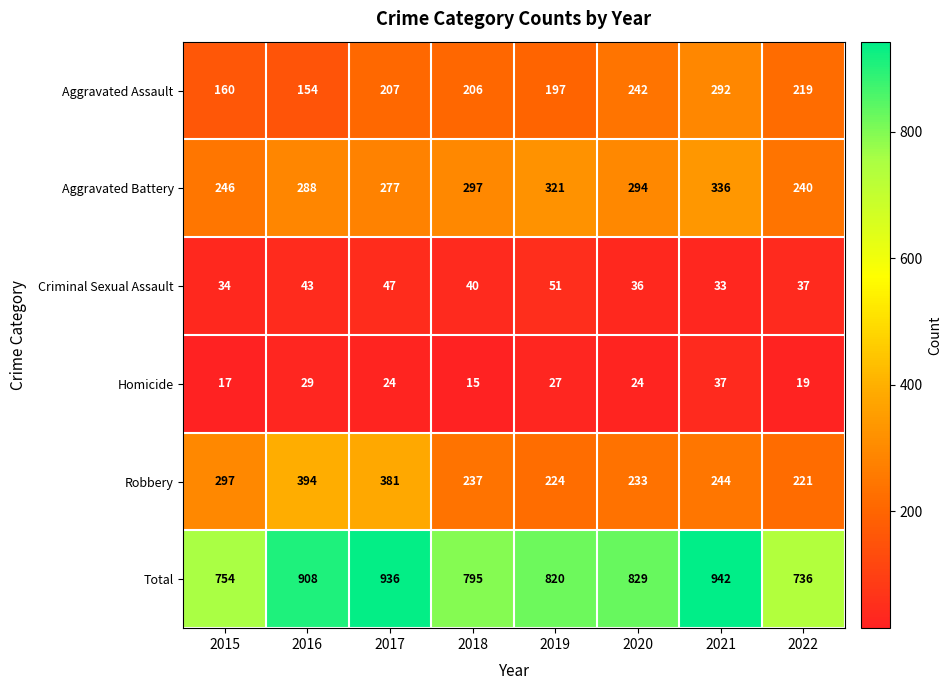

Which series changed the most between 2019 and 2020?

Aggravated Assault